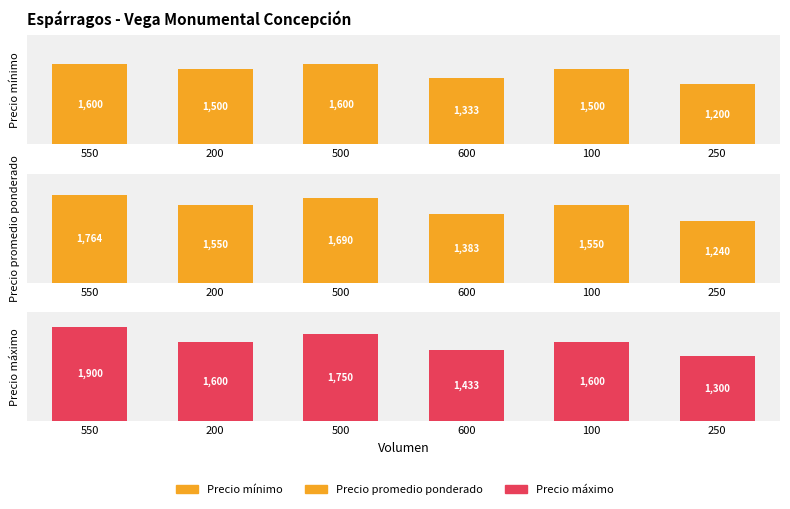

Does the chart contain any negative values?

No